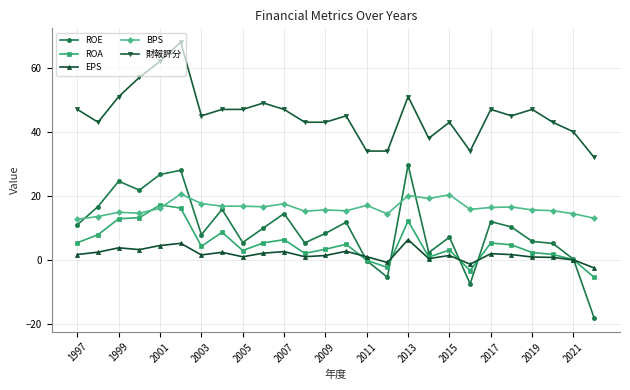

True or false: 財報評分 and ROE intersect in this chart.

False